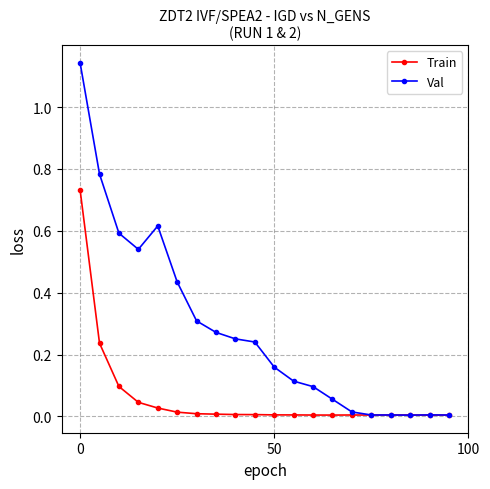

True or false: Train has more than 1 points higher than both neighbors.

True